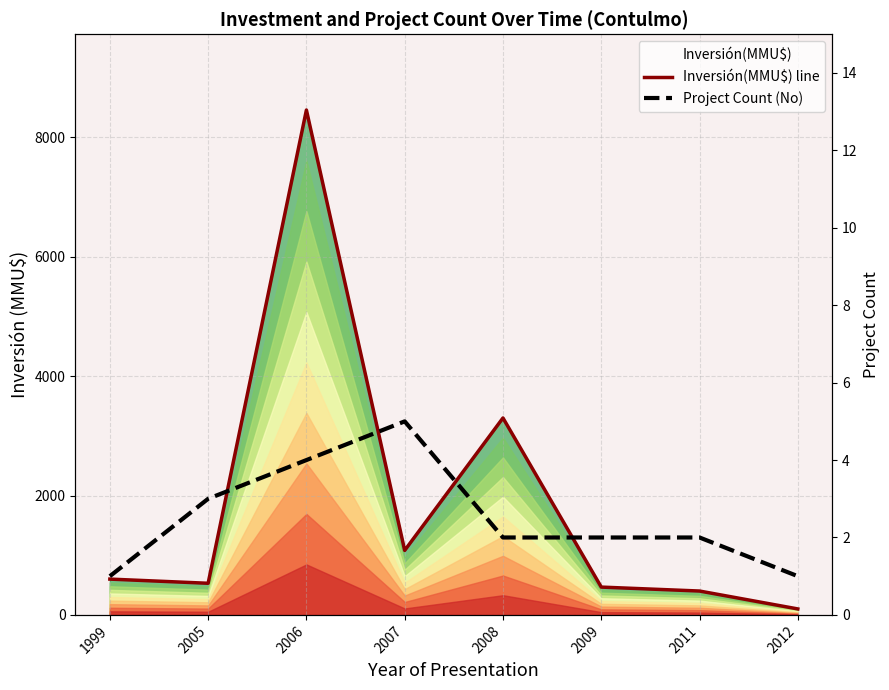

What is the smallest value displayed?

1